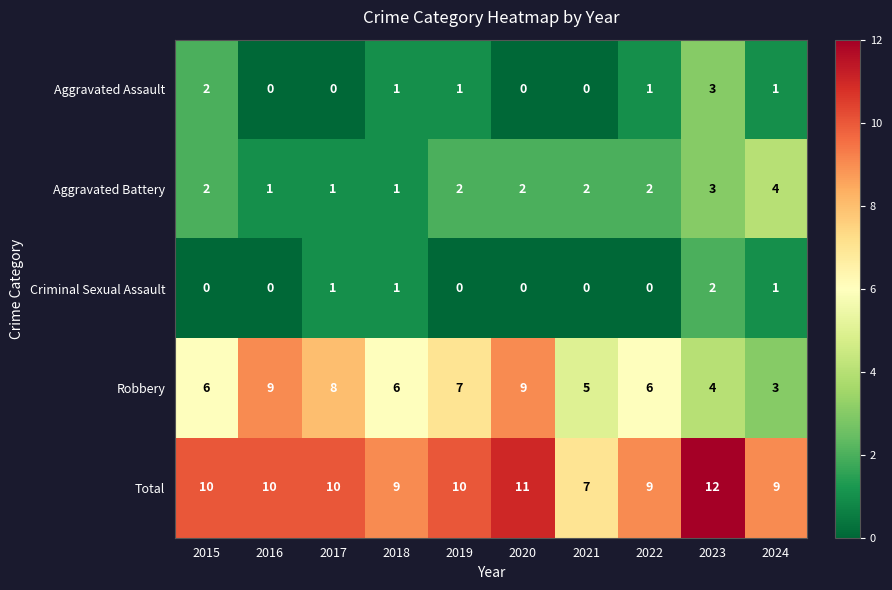

What is the difference between the highest and lowest values at 2018?

8